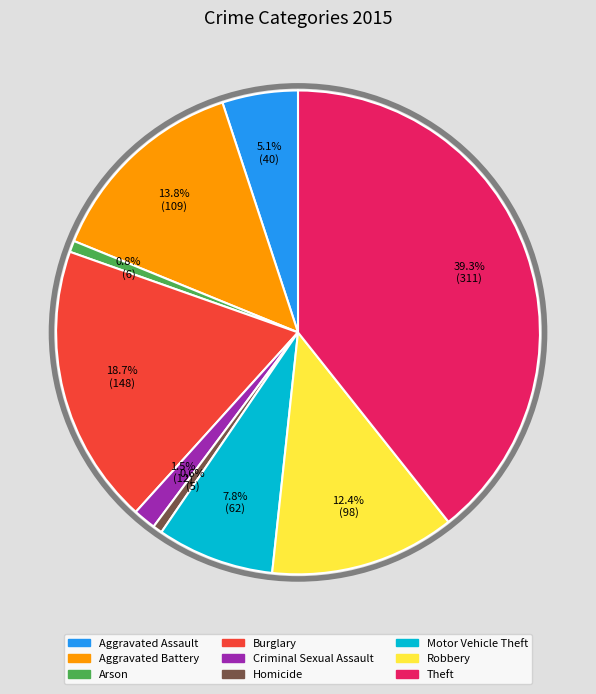

How many segments does this pie chart have?

9